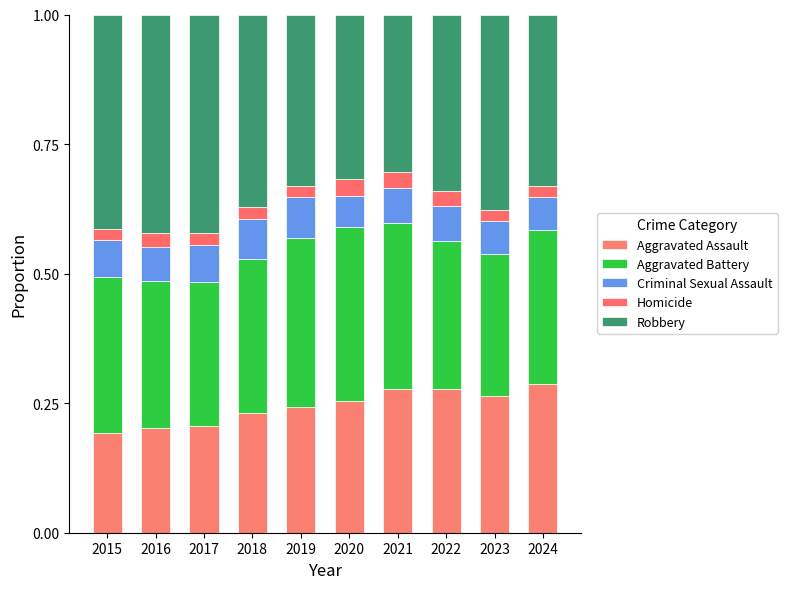

At 2023, list the series in order from largest to smallest.

Robbery, Aggravated Battery, Aggravated Assault, Criminal Sexual Assault, Homicide